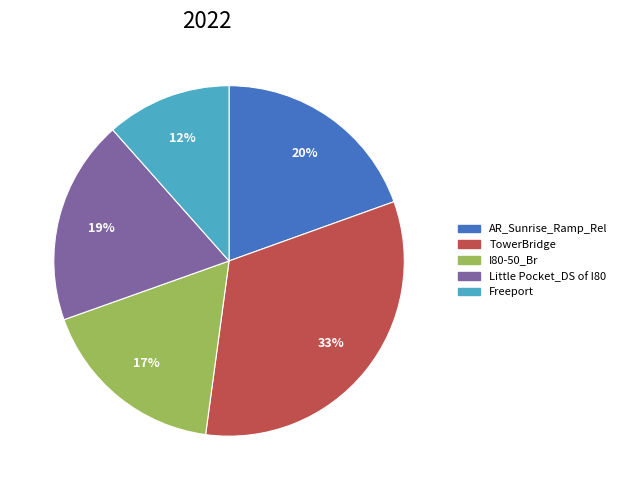

Is the sum of Freeport and AR_Sunrise_Ramp_Rel greater than half?

No